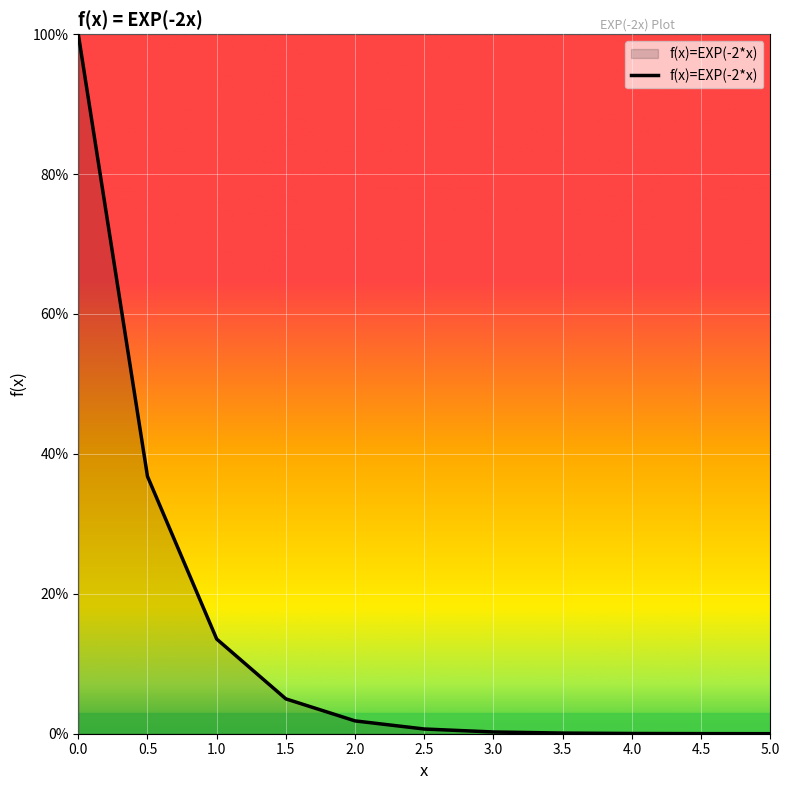

Reading left to right, what are all the values shown in this chart?

1.0	0.4	0.1	0.0	0.0	0.0	0.0	0.0	0.0	0.0	0.0